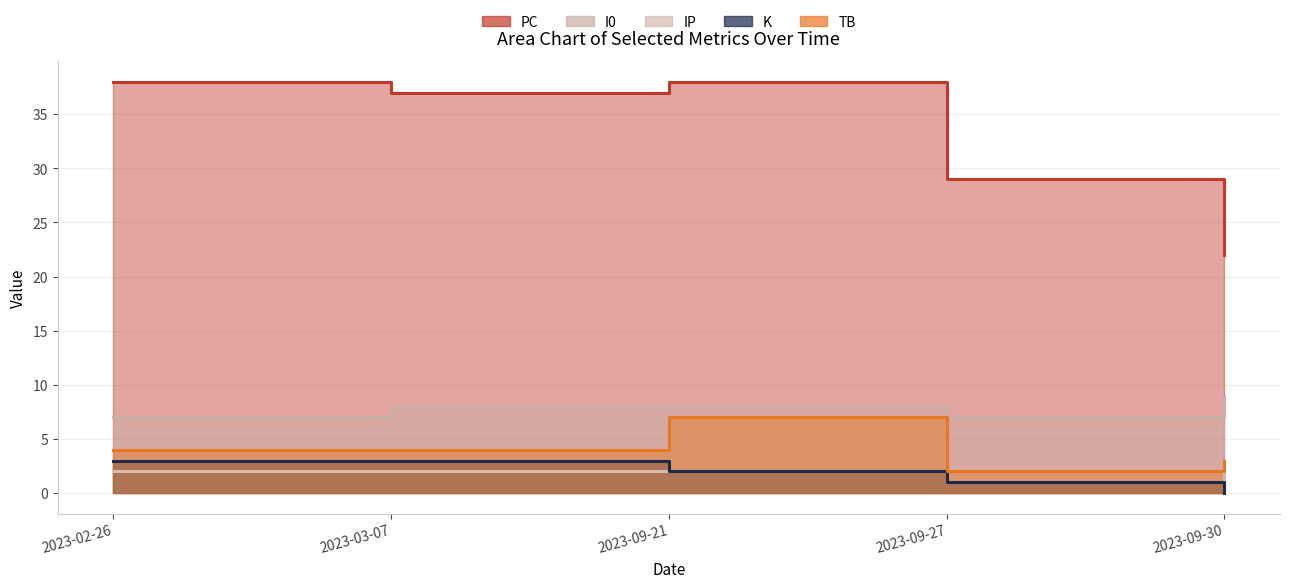

What is the total value across all series at 2023-02-26?

54